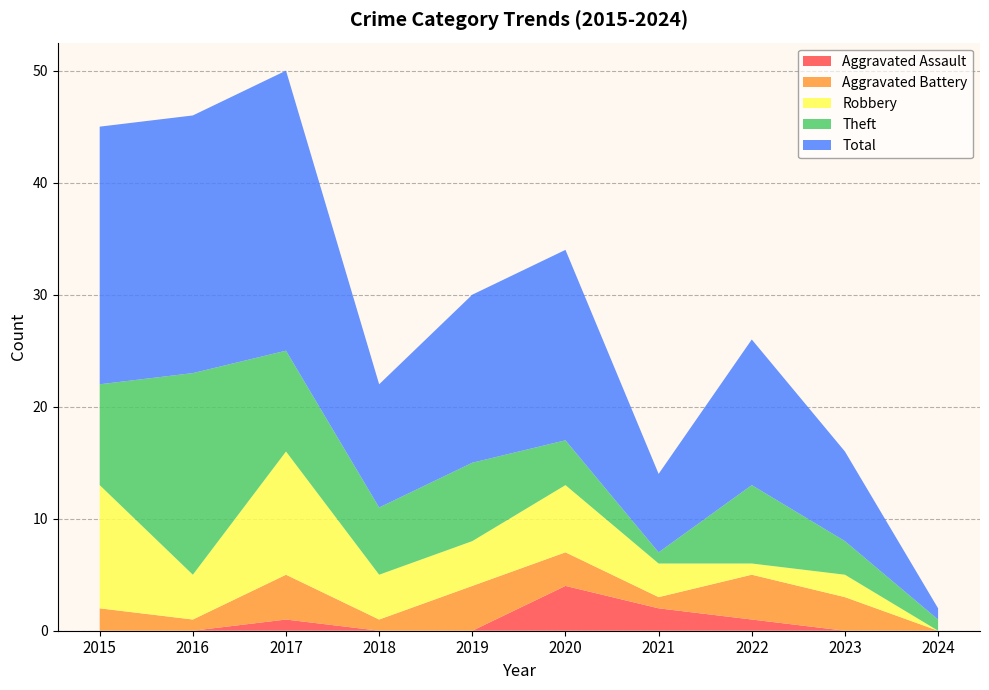

Reading left to right, list all the values displayed in this chart.

Aggravated Assault: 2015=0	2016=0	2017=1	2018=0	2019=0	2020=4	2021=2	2022=1	2023=0	2024=0
Aggravated Battery: 2015=2	2016=1	2017=4	2018=1	2019=4	2020=3	2021=1	2022=4	2023=3	2024=0
Robbery: 2015=11	2016=4	2017=11	2018=4	2019=4	2020=6	2021=3	2022=1	2023=2	2024=0
Theft: 2015=9	2016=18	2017=9	2018=6	2019=7	2020=4	2021=1	2022=7	2023=3	2024=1
Total: 2015=23	2016=23	2017=25	2018=11	2019=15	2020=17	2021=7	2022=13	2023=8	2024=1